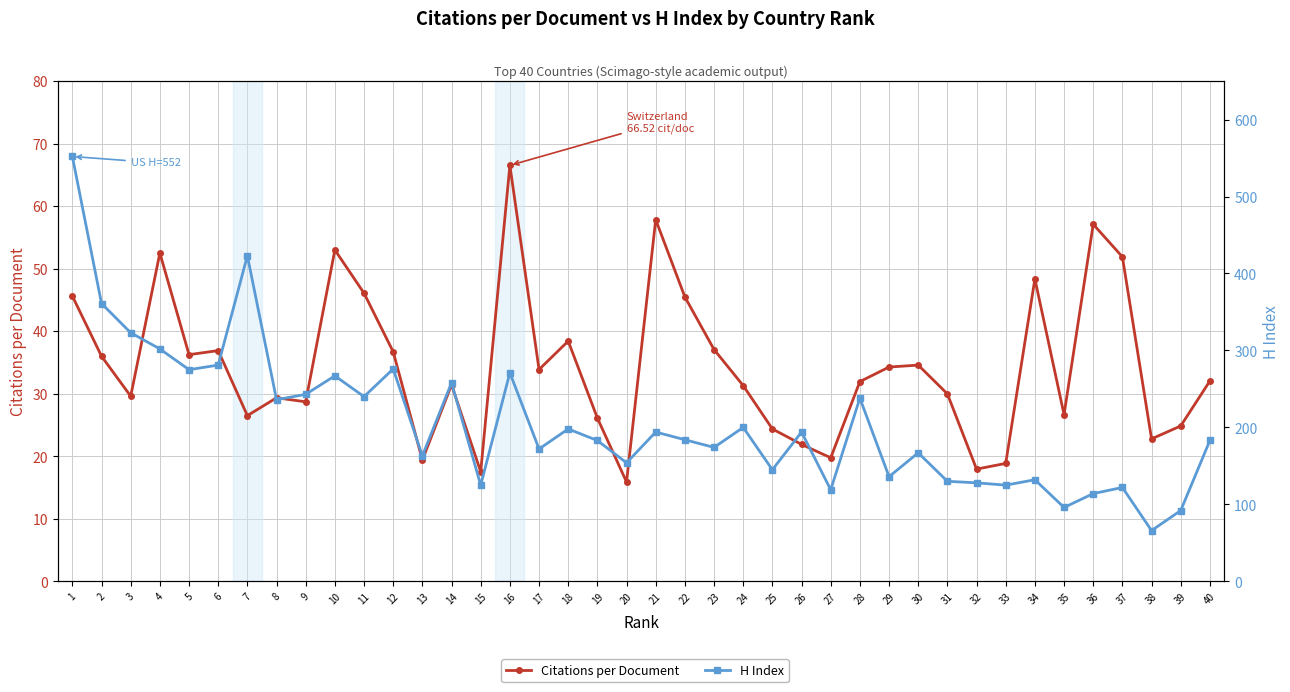

Is the value of Citations per Document at 38 greater than the value of H Index at 10?

No